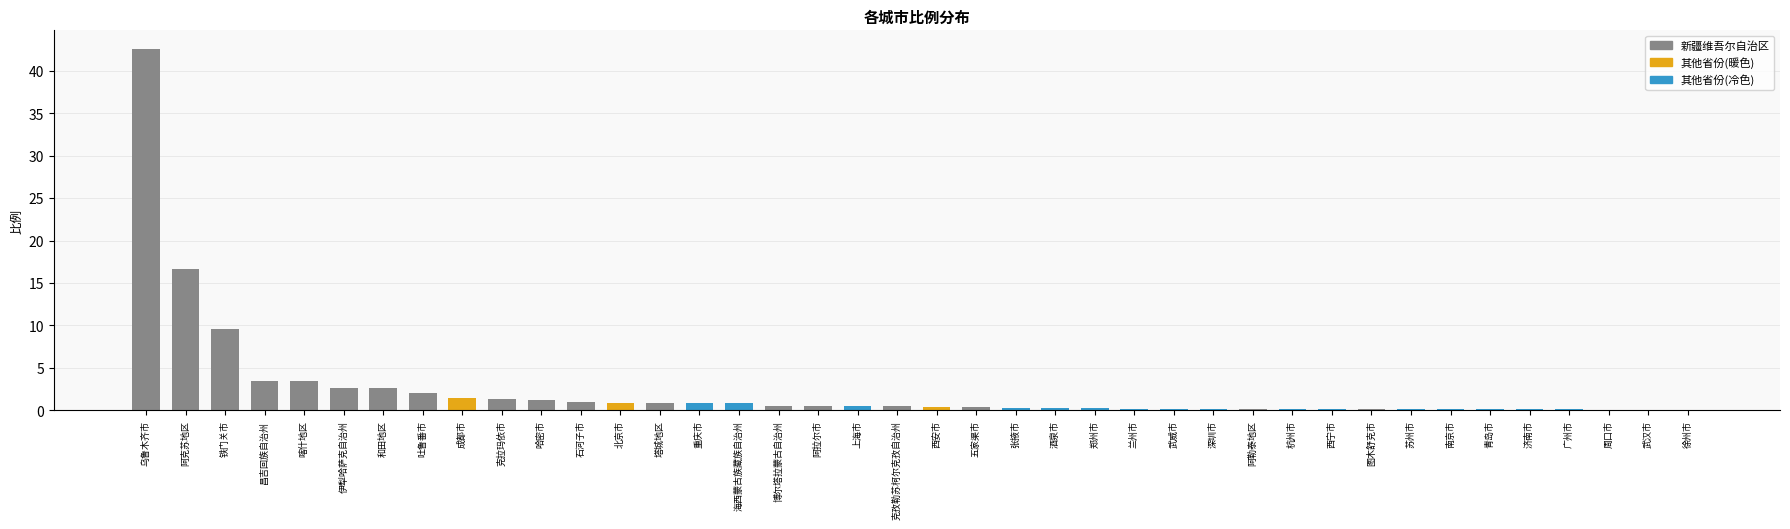

What is the sum of all values?

97.0